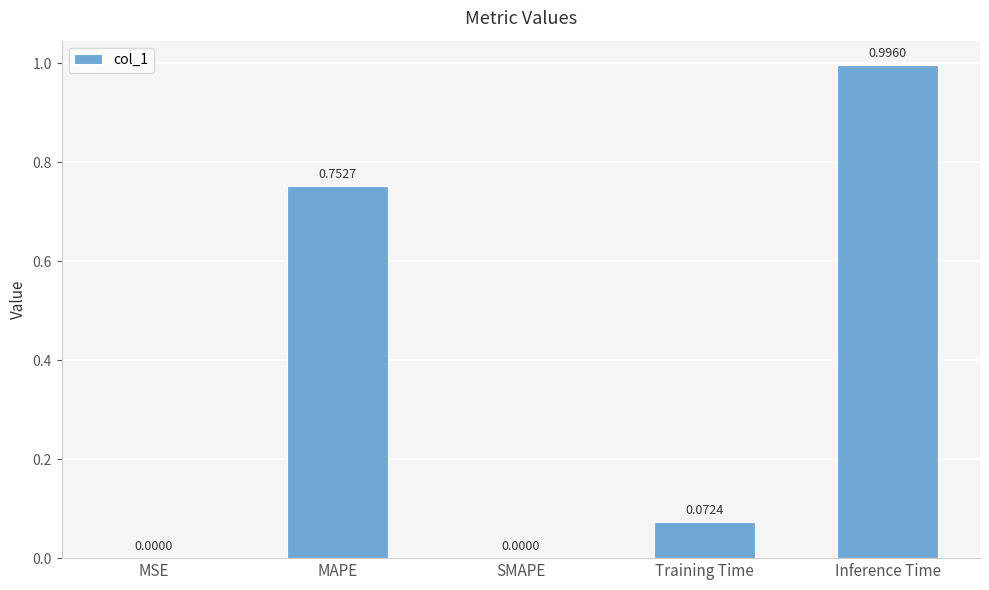

Are the bars horizontal?

No